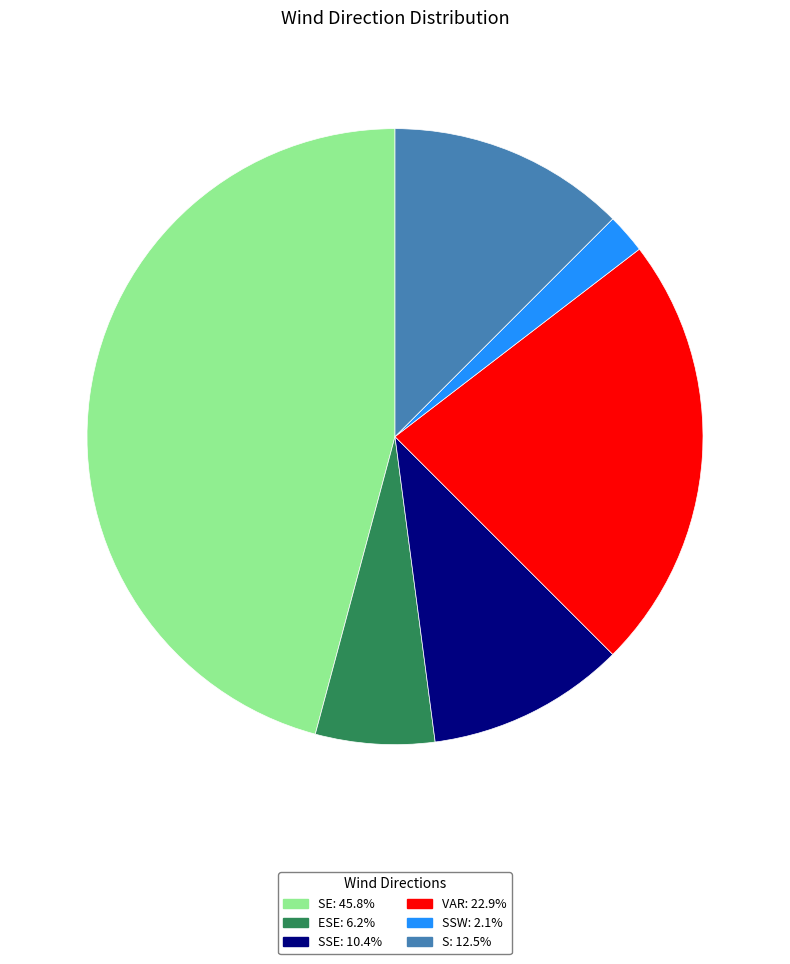

What is the ratio of the value at S: 12.5% to the value at ESE: 6.2%?

2.0